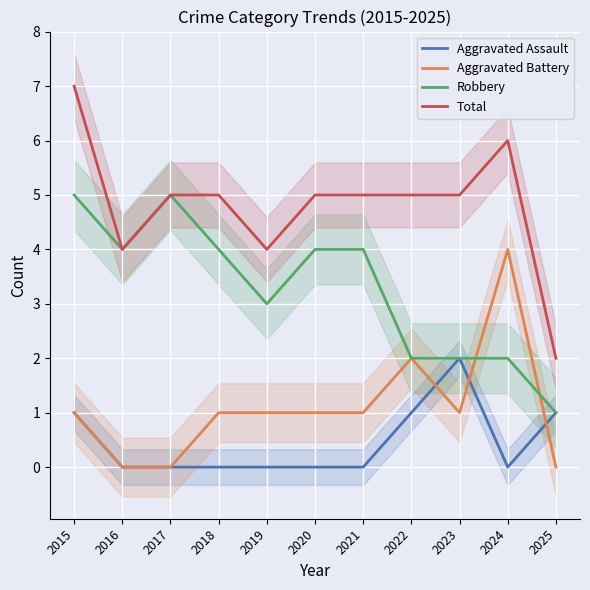

What is the total value across all series at 2024?

12